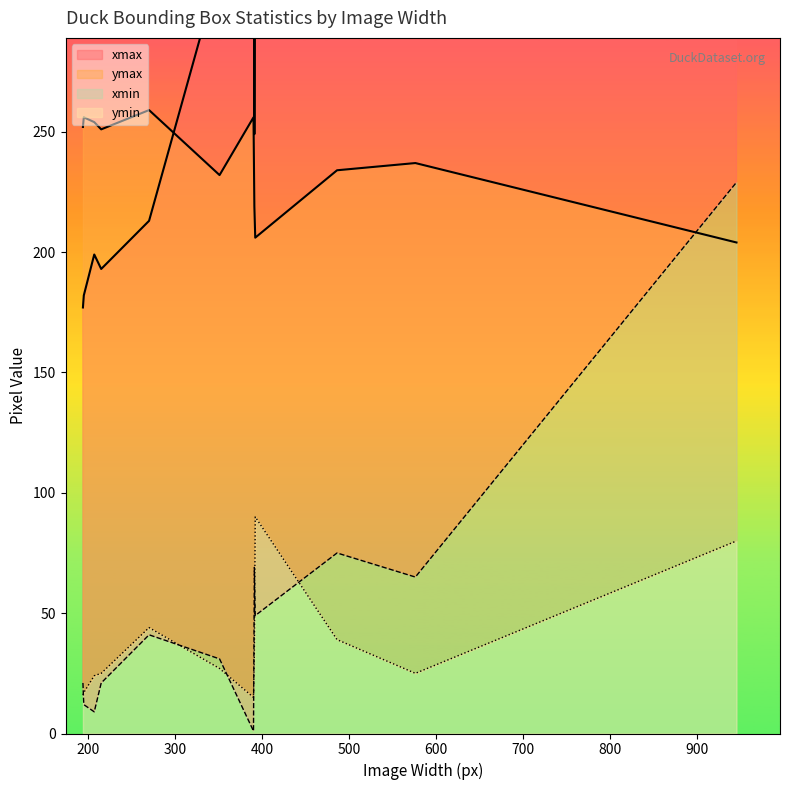

List the series in order of their peak value, lowest first.

ymin, xmin, ymax, xmax